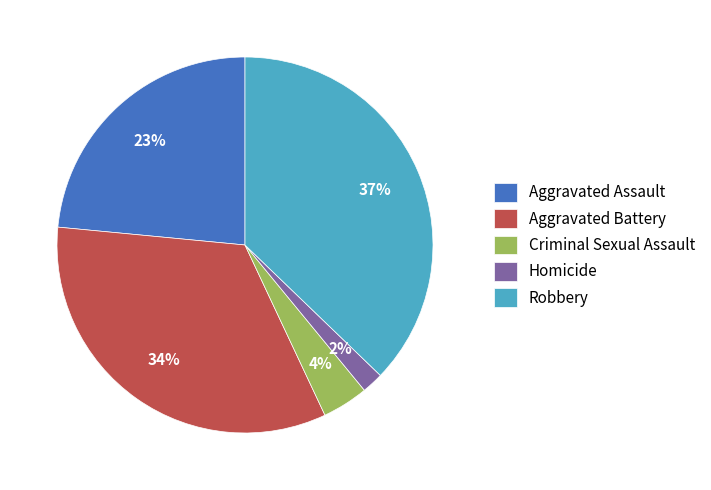

Which category has the smallest portion of the pie?

Homicide